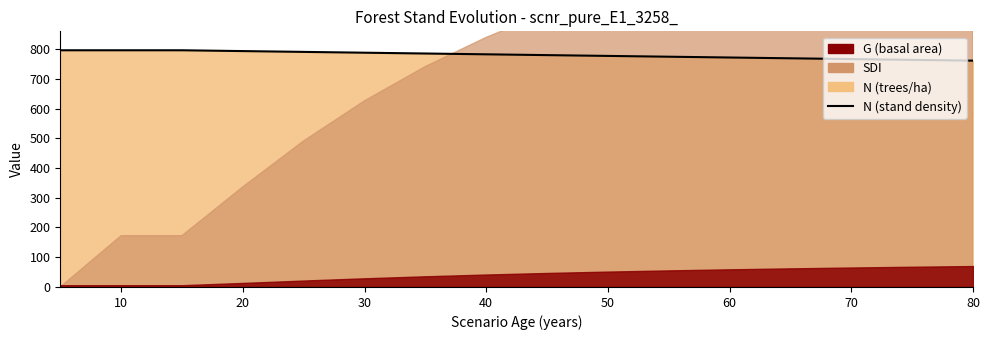

The chart shows a value of 1122.2 at 20. True or false?

False